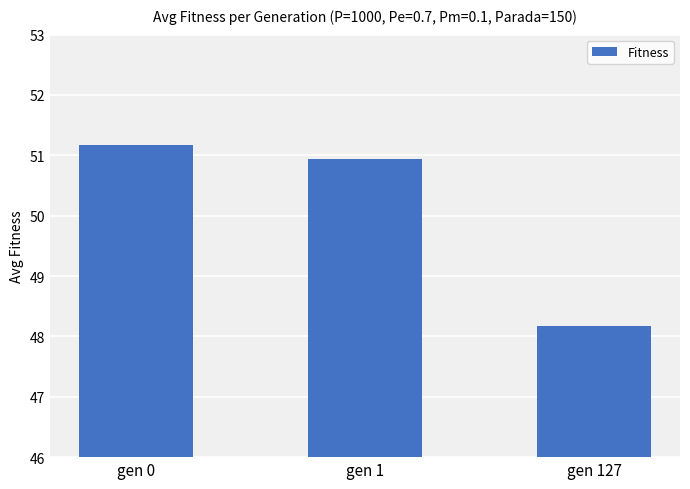

What is the maximum value shown in the chart?

51.2